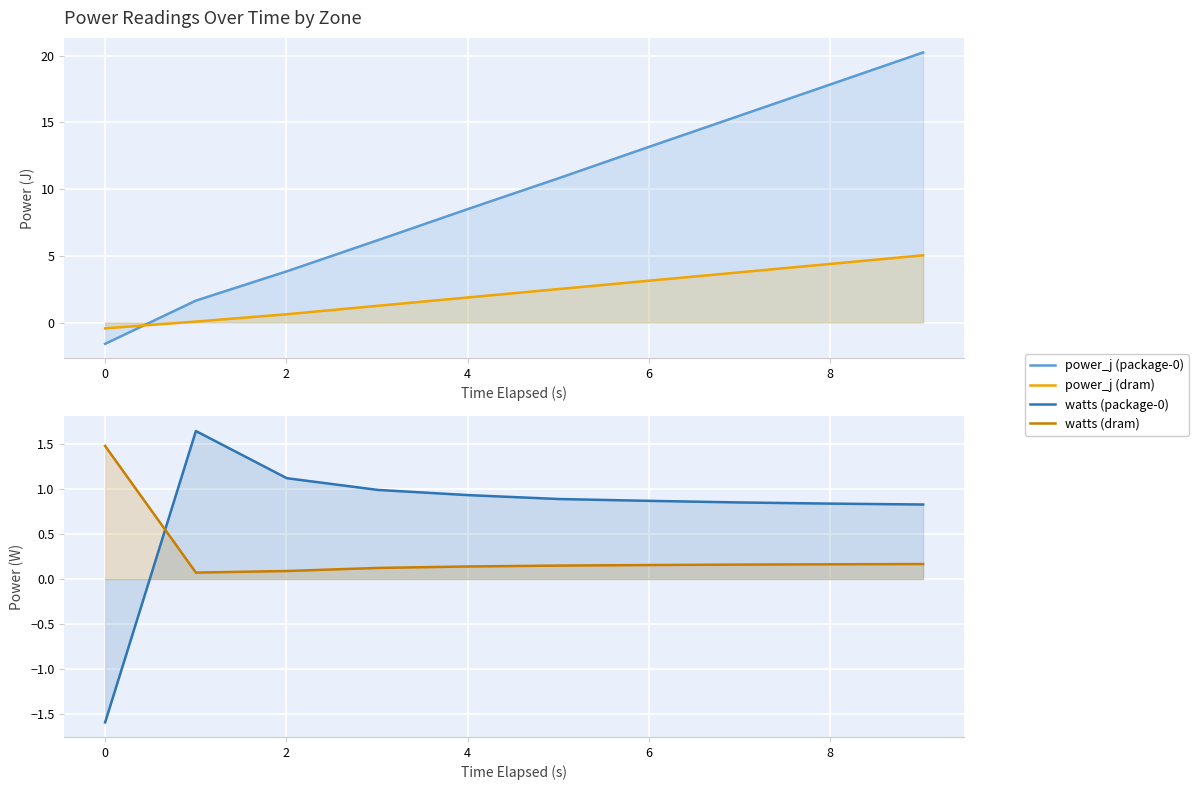

Which series has the largest total across all categories?

power_j (package-0)